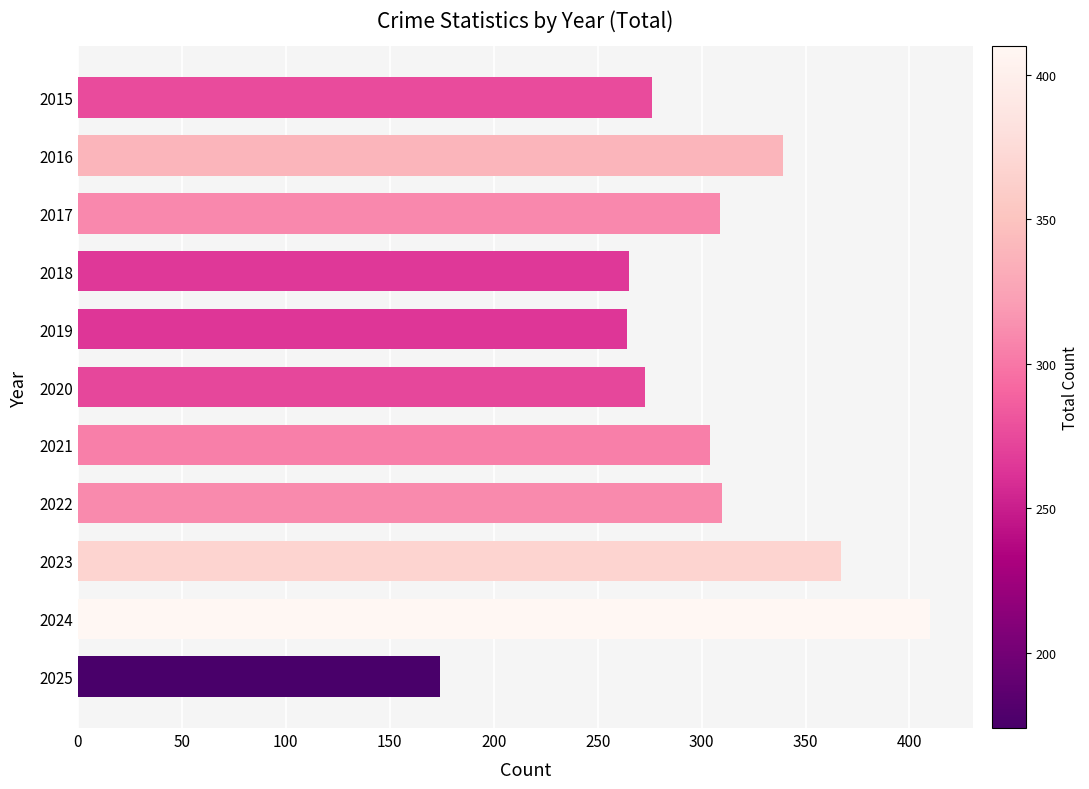

How many categories are shown in the chart?

11